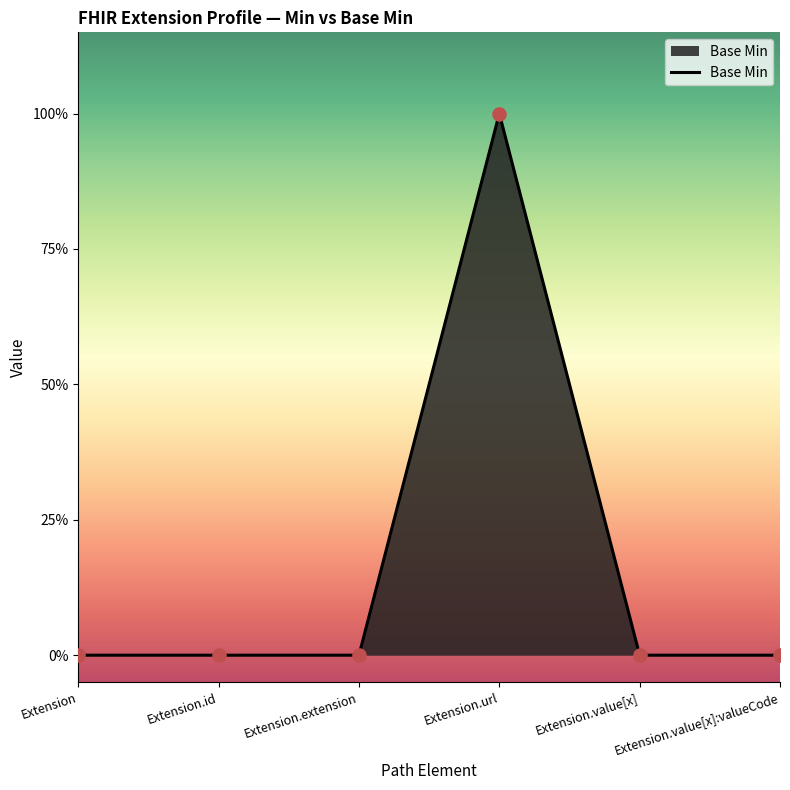

Is this an area chart (filled region under the line)?

Yes